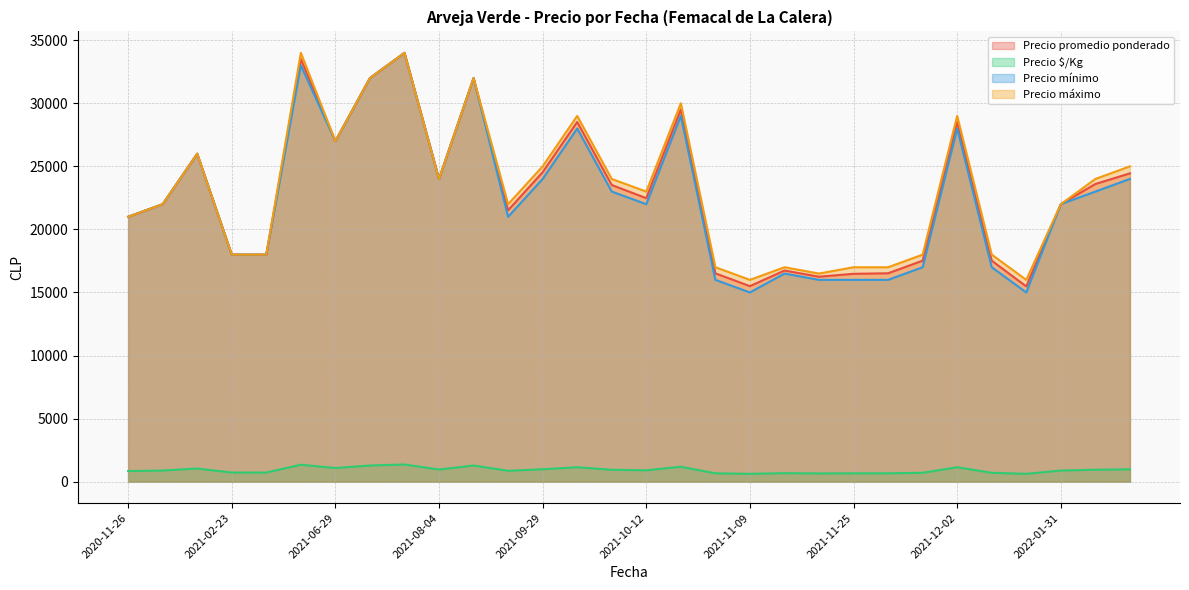

What is the sum of all Precio mínimo values?

675500